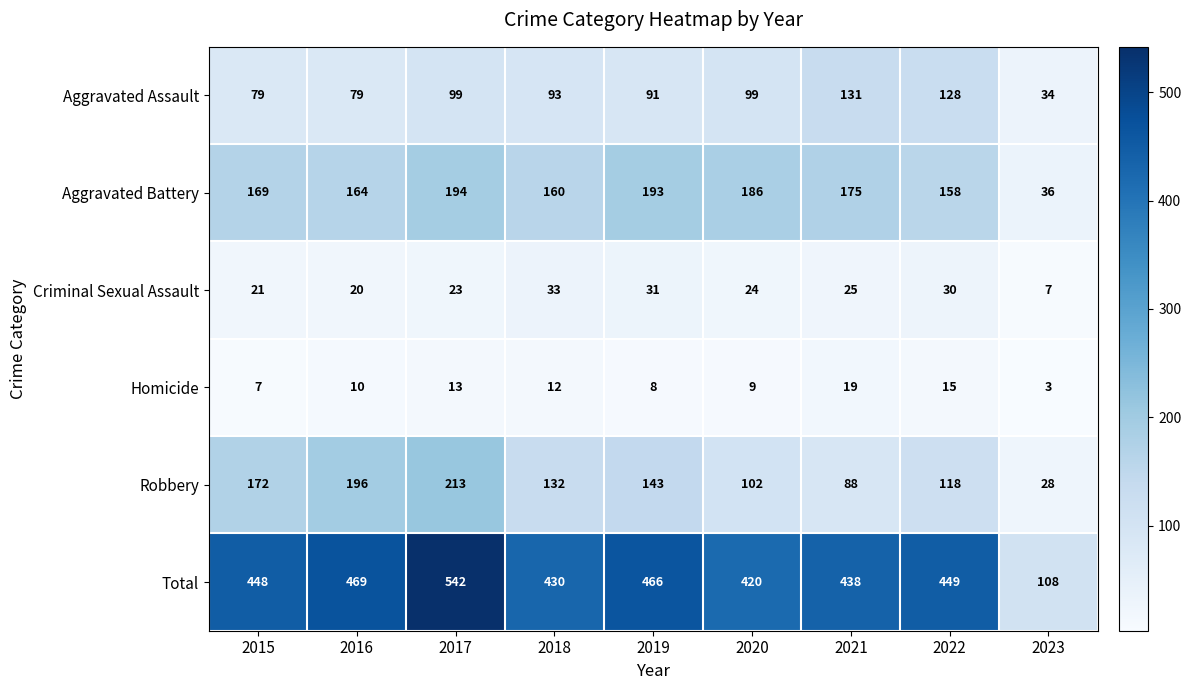

At which category is the sum across all series the highest?

2017